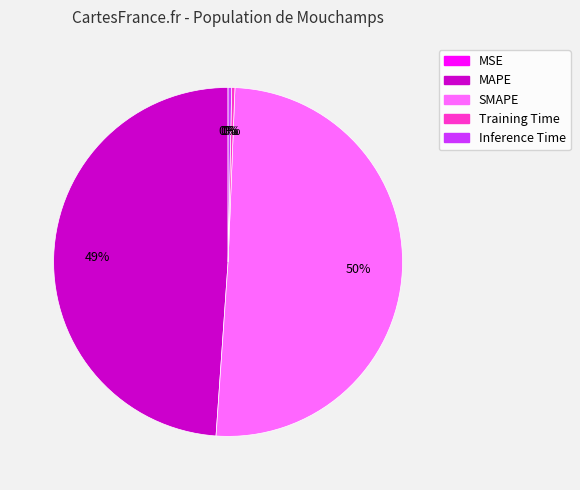

What is the largest slice in the pie chart?

SMAPE